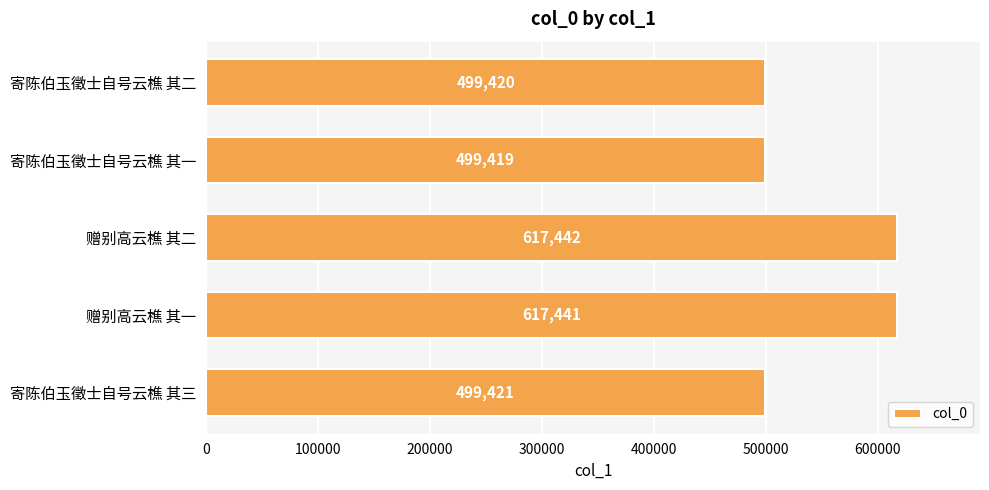

How many bars are there in total?

5